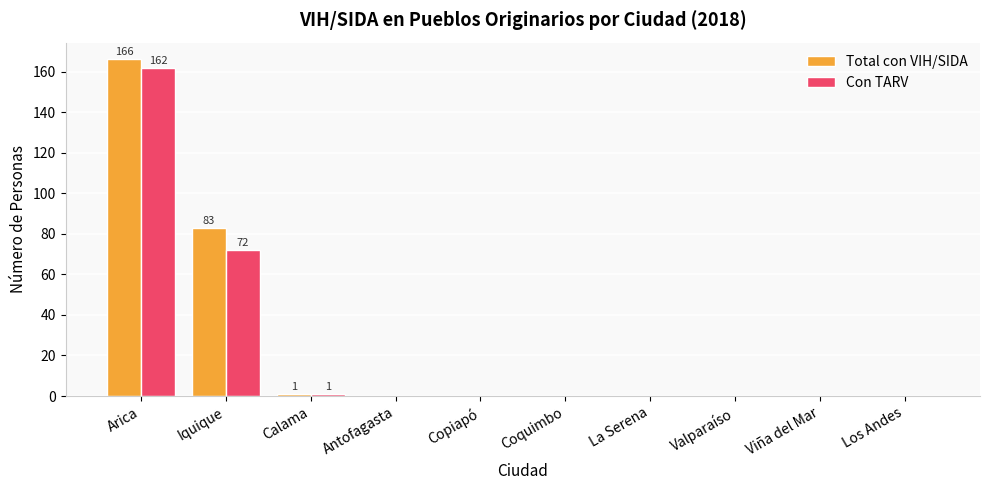

Which series has the largest range (max minus min)?

Total con VIH/SIDA